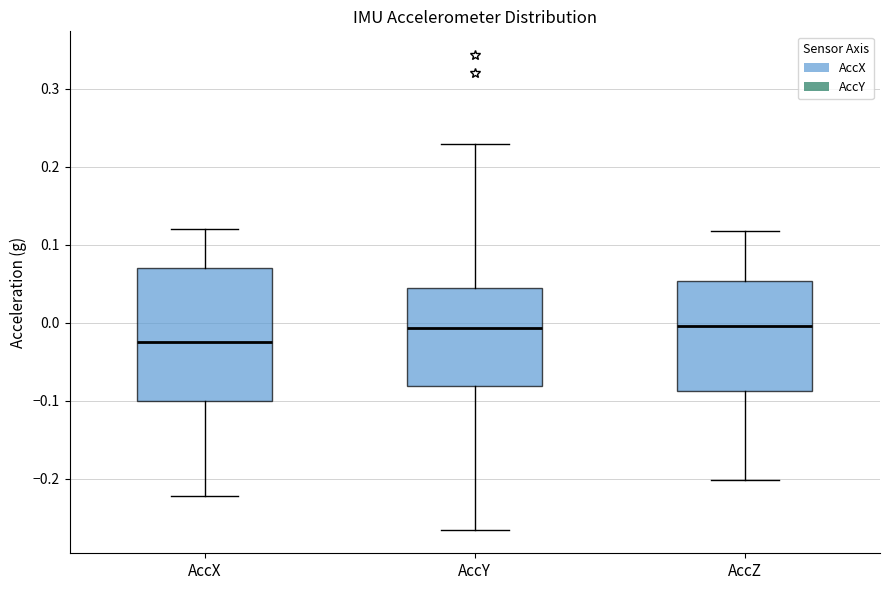

Reading left to right, read every box against the y-axis: the position of its median line, the range the box covers, and the ends of its whiskers. The values are not printed on the chart, so give them approximately, as read against the axis.

AccX: median -0.02, box -0.10 to 0.07, whiskers -0.22 to 0.12
AccY: median -0.01, box -0.08 to 0.04, whiskers -0.27 to 0.23
AccZ: median 0.00, box -0.09 to 0.05, whiskers -0.20 to 0.12